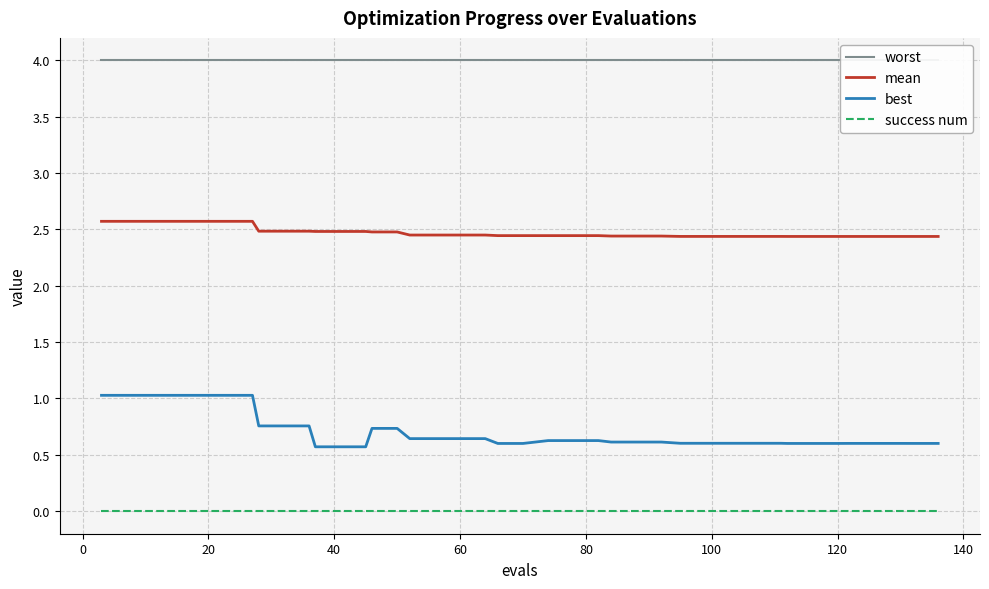

Is it true that best equals 0.9 at 120?

False